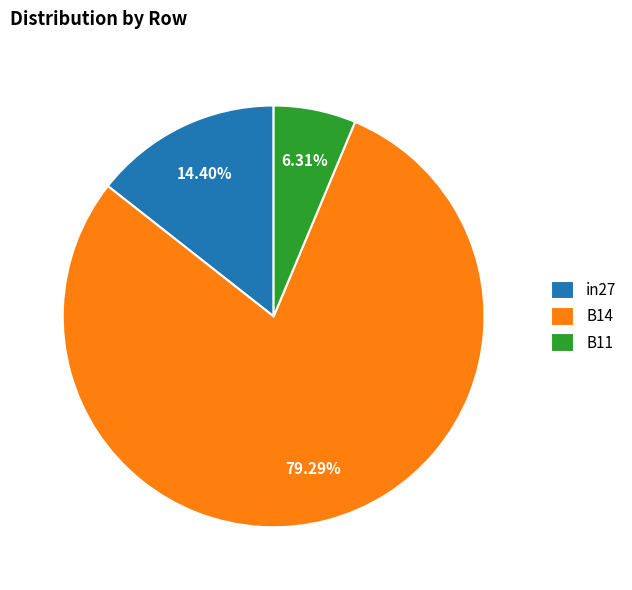

What is the total percentage of in27 and B11?

20.7%